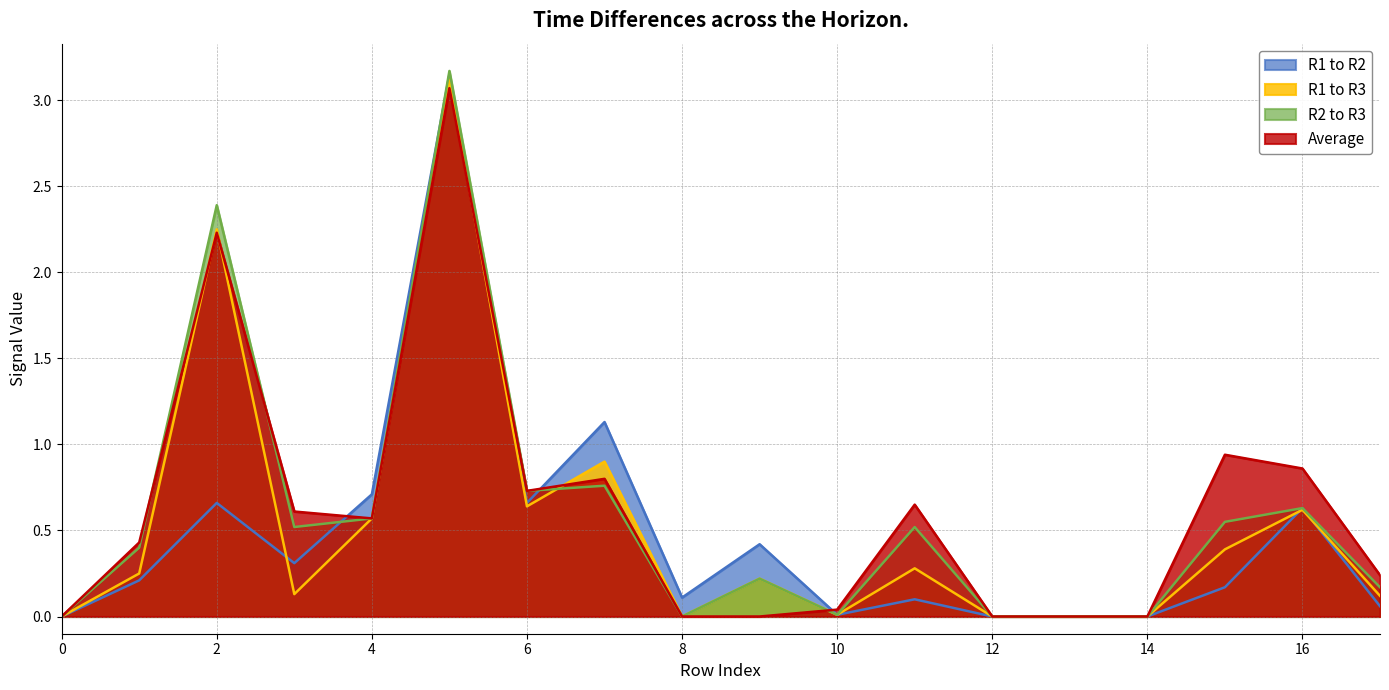

What is the sum of all R1 to R3 values?

9.5